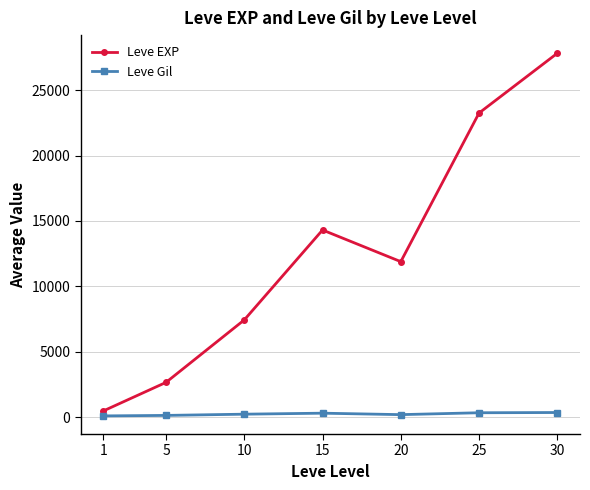

Where is the first local minimum for Leve EXP?

20